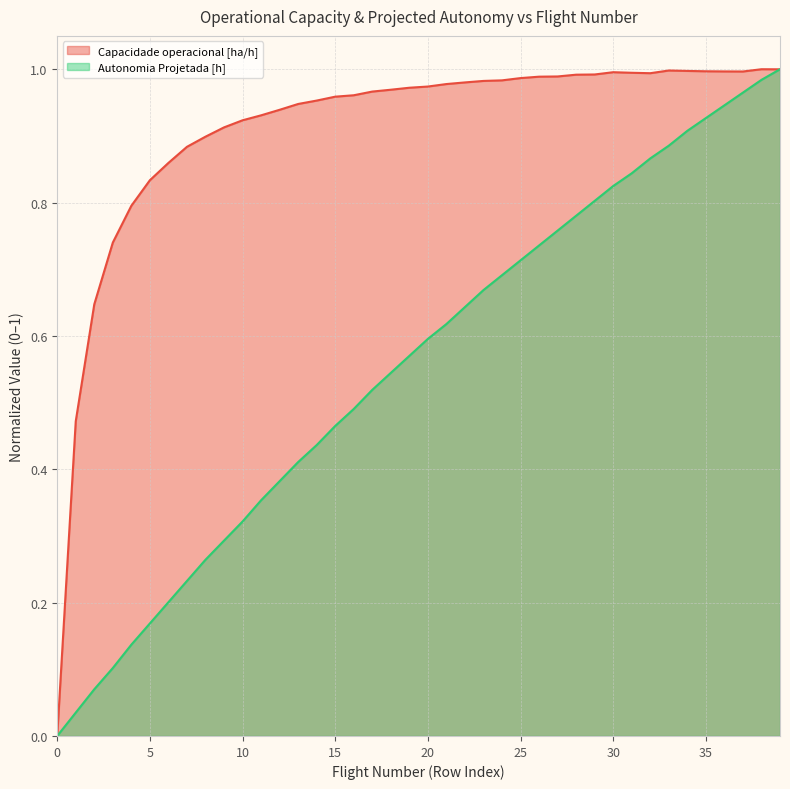

True or false: Capacidade operacional [ha/h] has more than 1 interior local peaks.

True